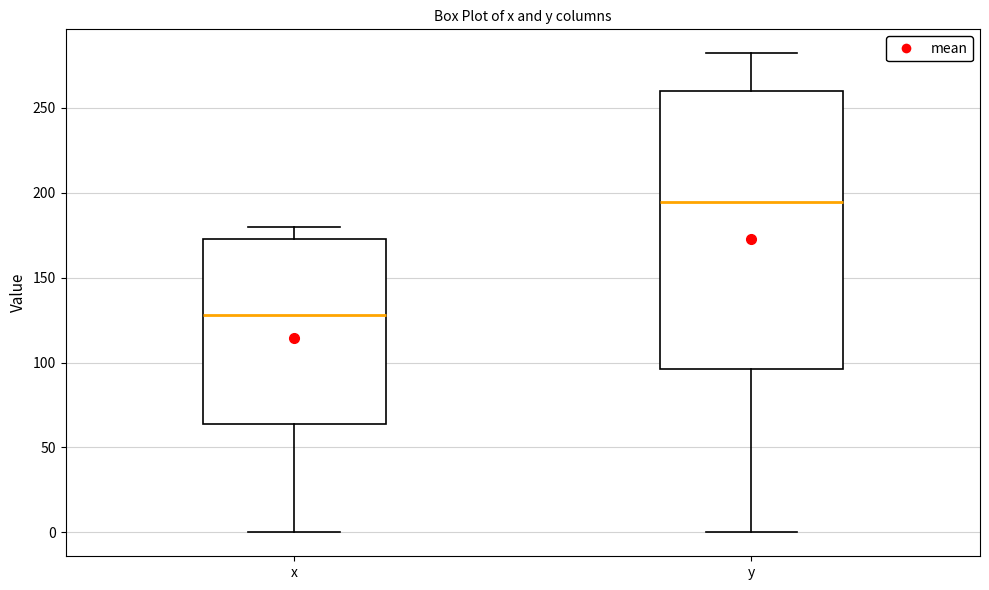

Which box's median line is the highest?

y